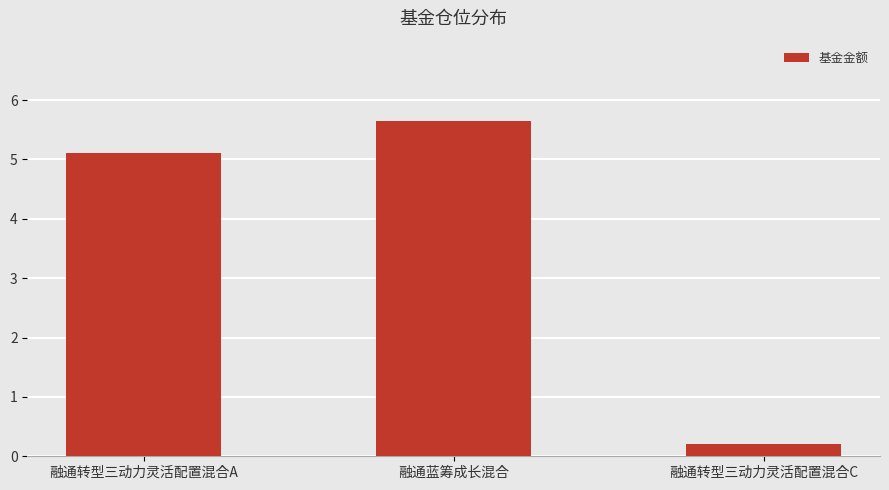

What is the label of the 2nd bar from the right?

融通蓝筹成长混合